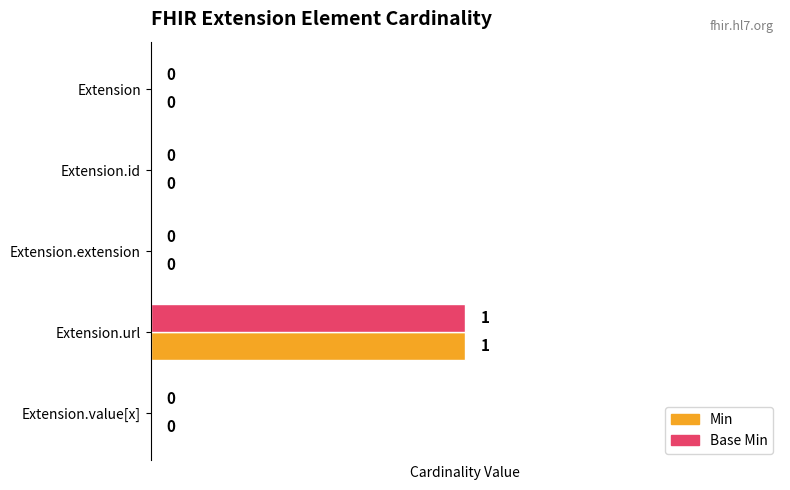

At which category is the sum across all series the highest?

Extension.url